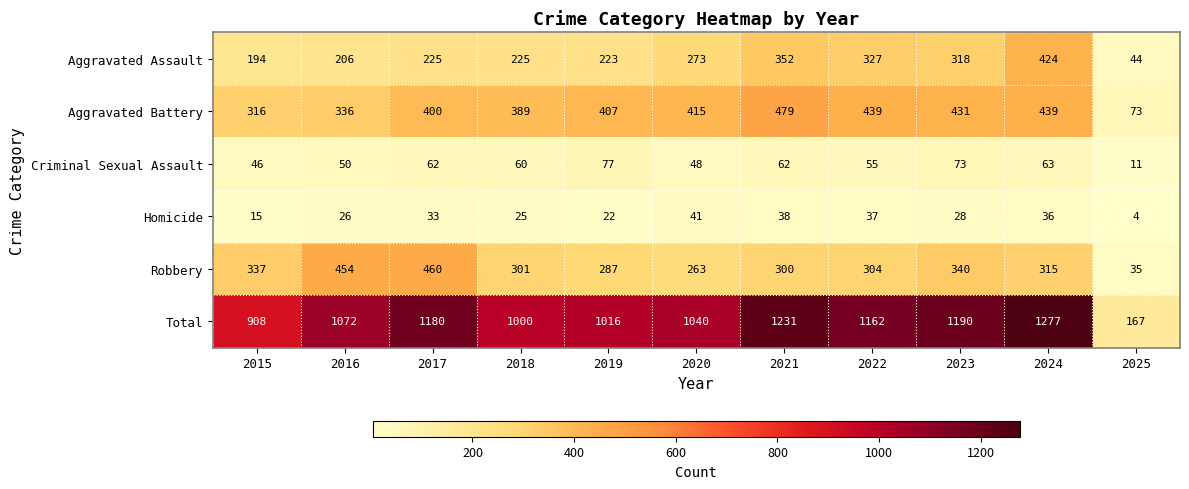

At which label is Criminal Sexual Assault closest to 44?

2015